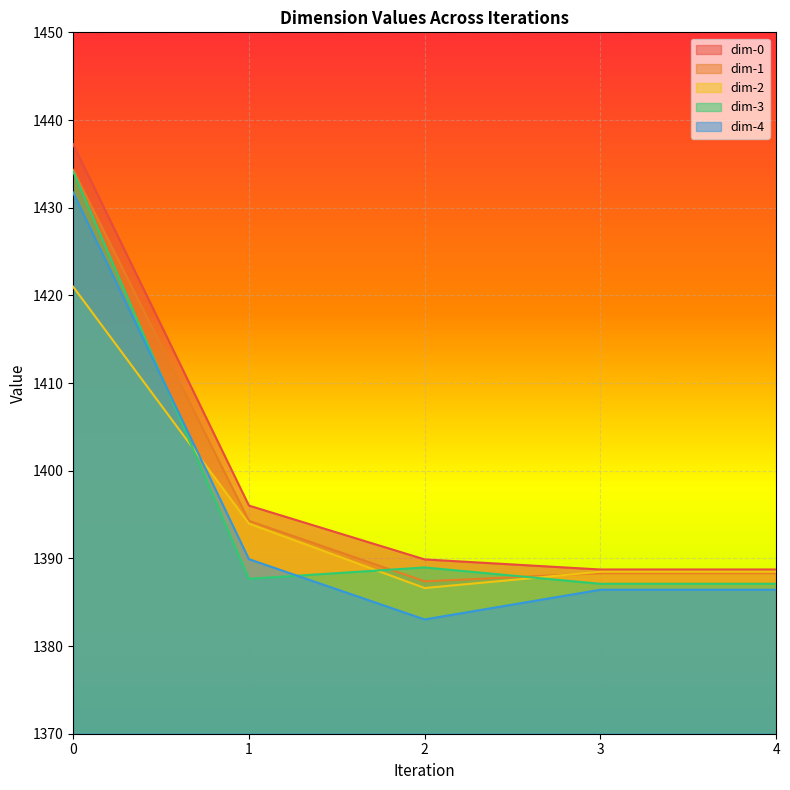

What is the sum of the dim-3 values at 4 and 2?

2776.1